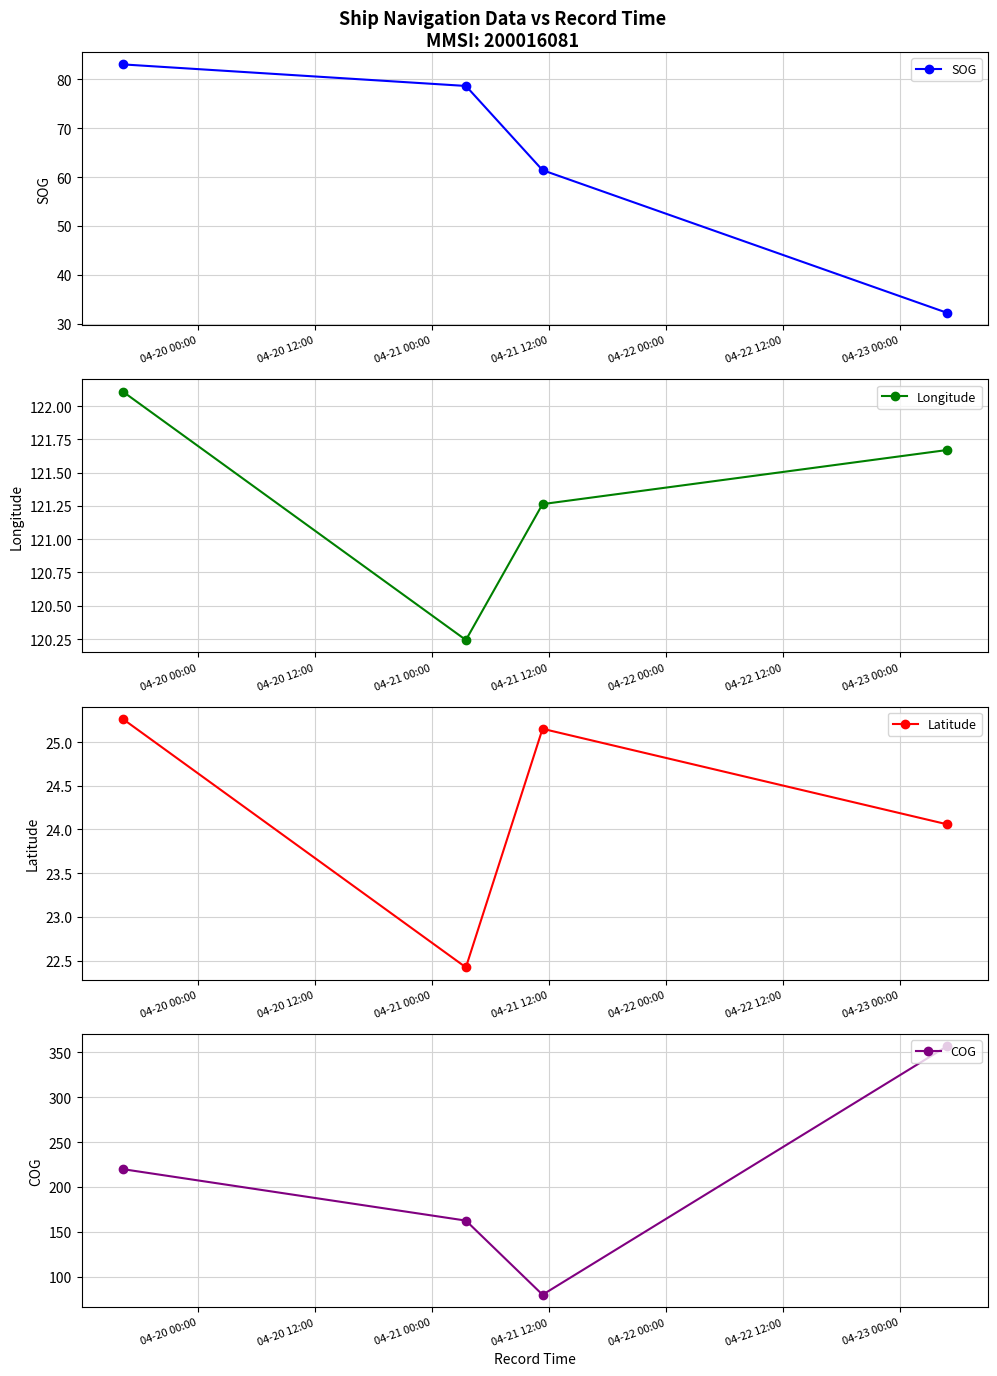

What is the minimum value for SOG?

32.3